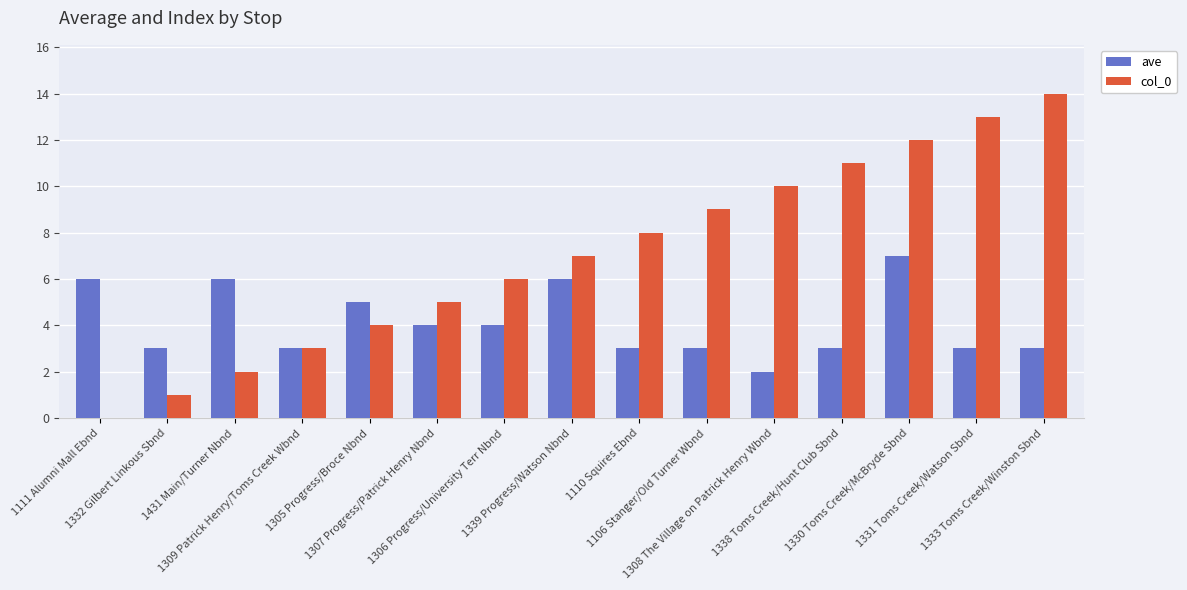

Between 1332 Gilbert Linkous Sbnd and 1338 Toms Creek/Hunt Club Sbnd, which series saw the biggest shift?

col_0